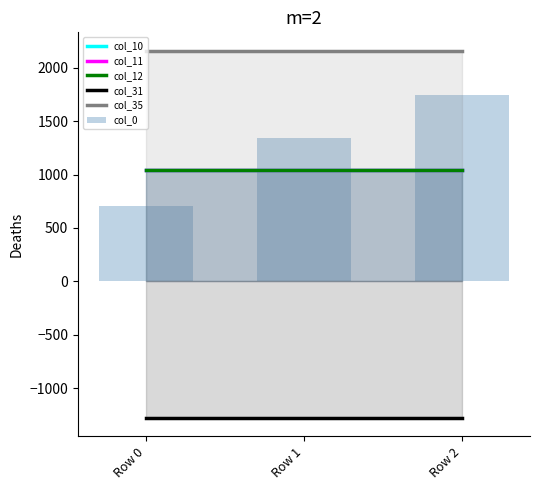

What is the maximum value for col_10?

1047.2